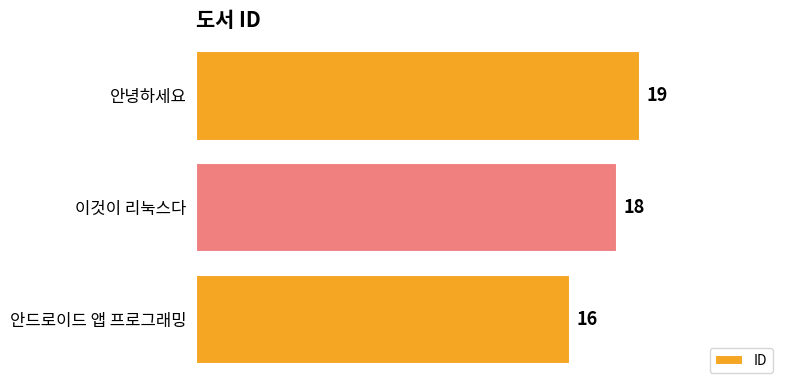

The chart shows a value of 30 at 안녕하세요. True or false?

False